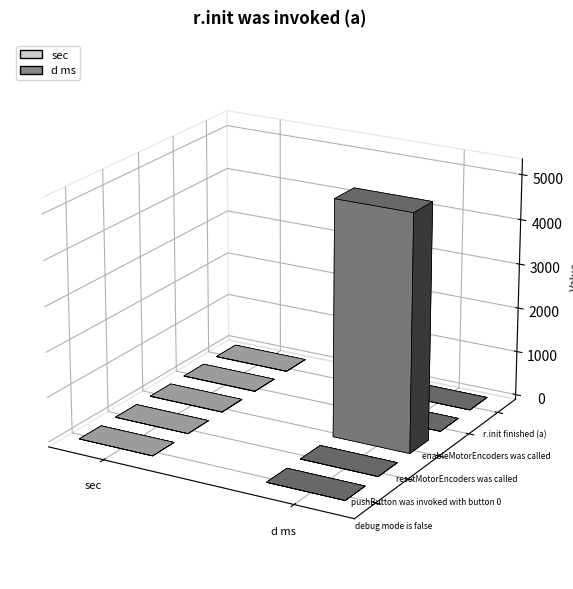

Reading right to left, list all the values displayed in this chart.

sec: 5.2	5.2	5.2	0.0	0.0
d ms: 1.0	1.0	5236.5	1.3	1.0